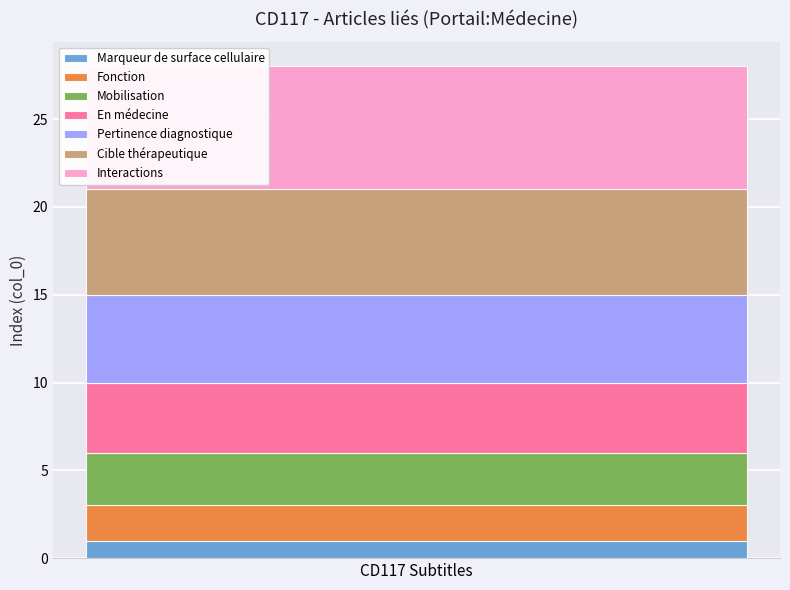

List the labels in order of Marqueur de surface cellulaire value, smallest first.

CD117 Subtitles